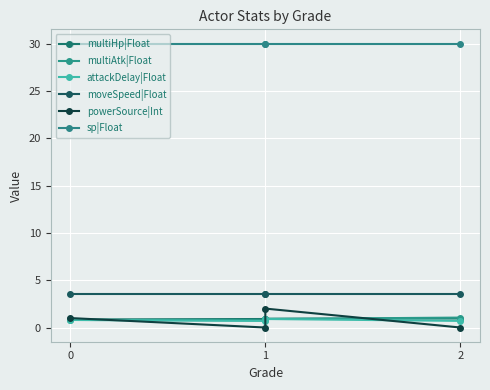

Rank the series by their maximum value, from highest to lowest.

sp|Float, moveSpeed|Float, powerSource|Int, multiAtk|Float, multiHp|Float, attackDelay|Float